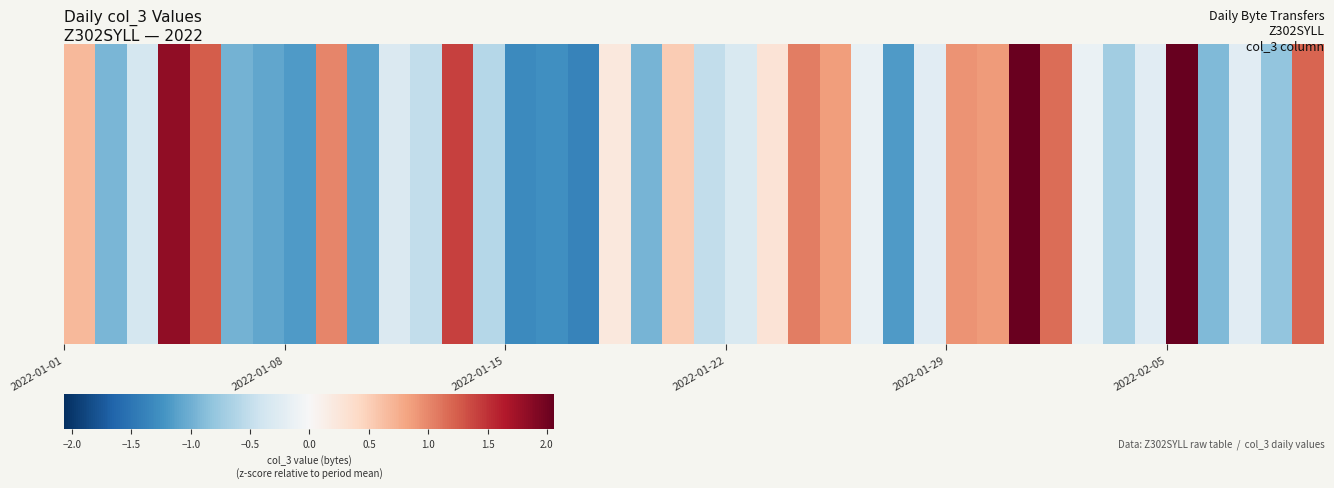

Reading left to right, what are all the values shown in this chart?

0.7	-0.9	-0.4	1.8	1.3	-1.0	-1.1	-1.2	1.0	-1.1	-0.3	-0.5	1.4	-0.6	-1.3	-1.3	-1.4	0.2	-1.0	0.5	-0.5	-0.3	0.3	1.1	0.9	-0.2	-1.2	-0.2	0.9	0.9	2.0	1.2	-0.1	-0.7	-0.2	2.1	-0.9	-0.2	-0.8	1.2